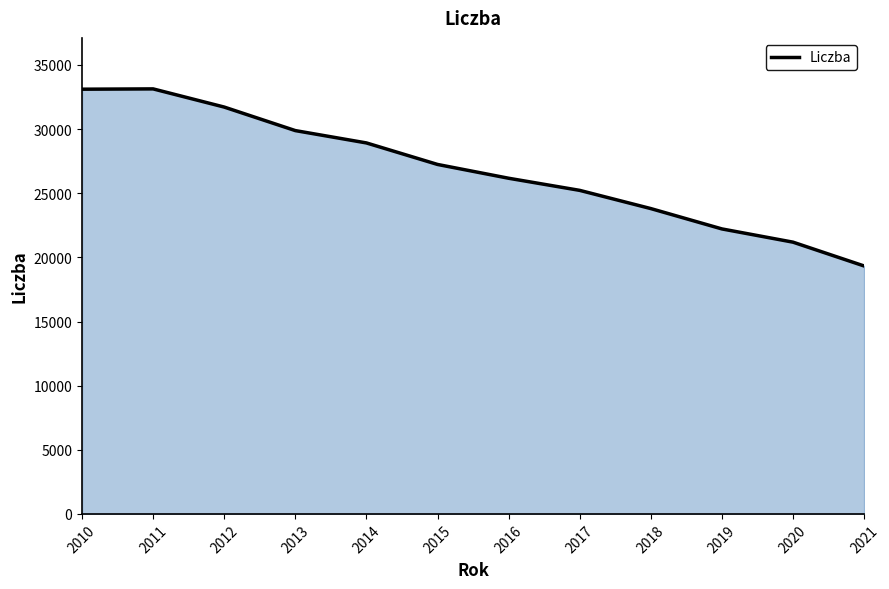

Which label corresponds to the smallest value in the chart?

2021